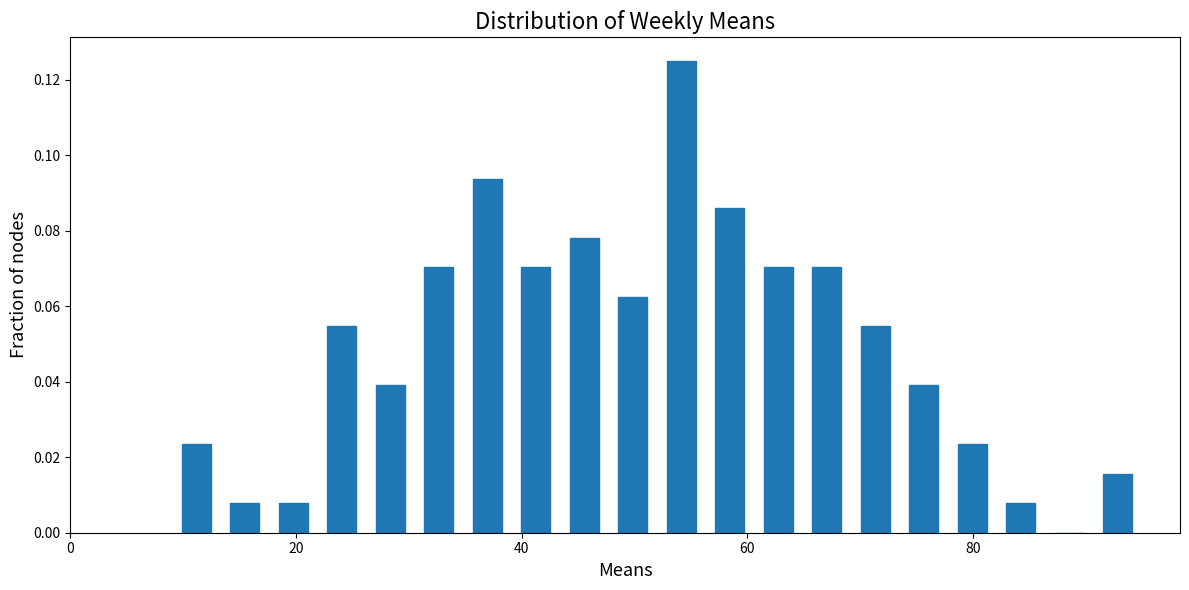

Around what value on the x-axis is the tallest bar? Give the approximate position of its centre, as read against the axis.

54